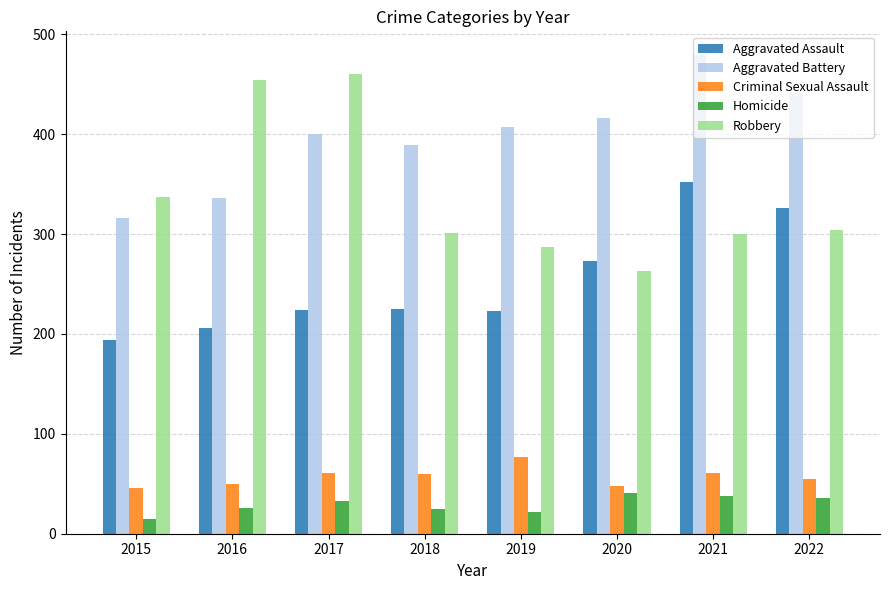

What is the difference between the Robbery values at 2017 and 2021?

160